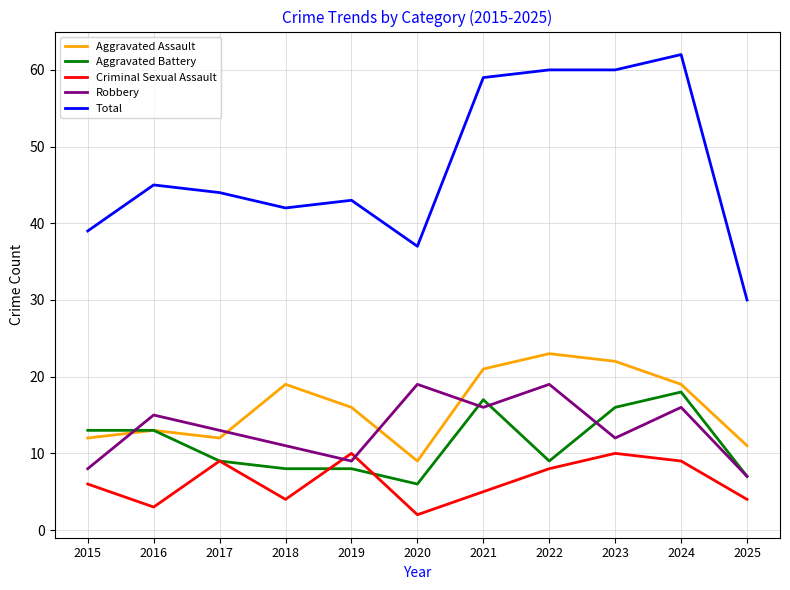

What is the difference between the maximum and minimum values in the Aggravated Battery series?

12